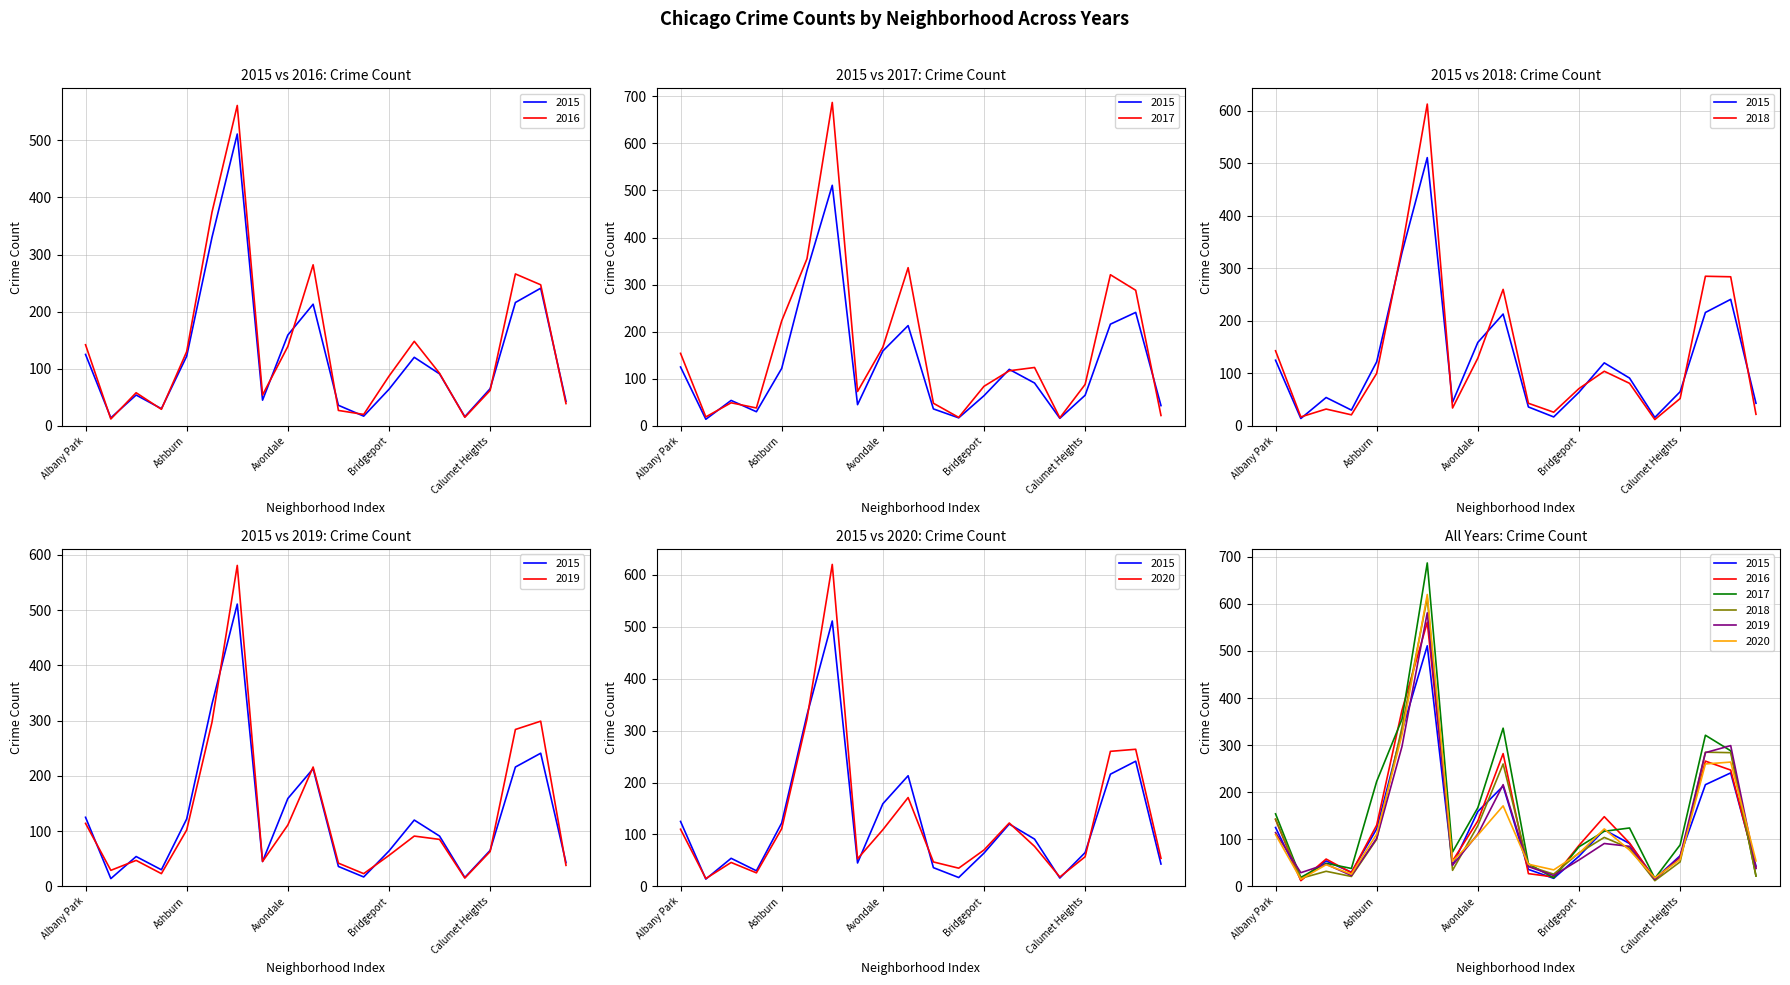

How many lines are shown in the chart?

6